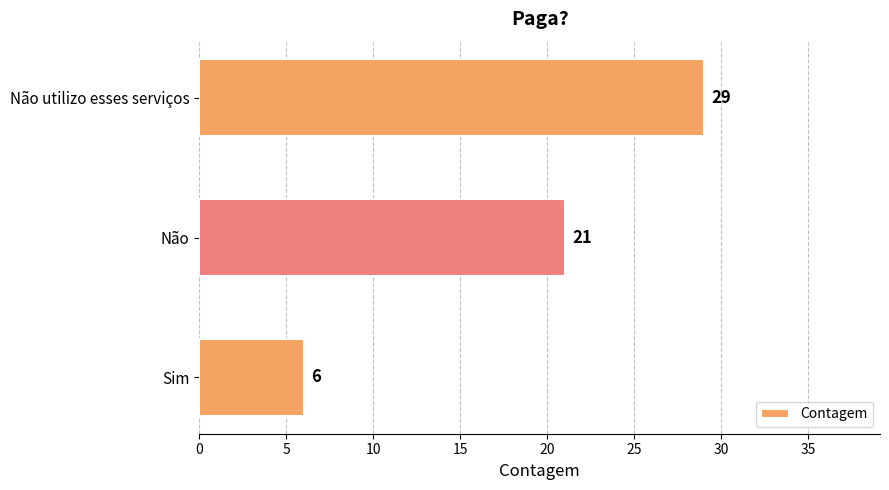

How many data points are less than 21?

1